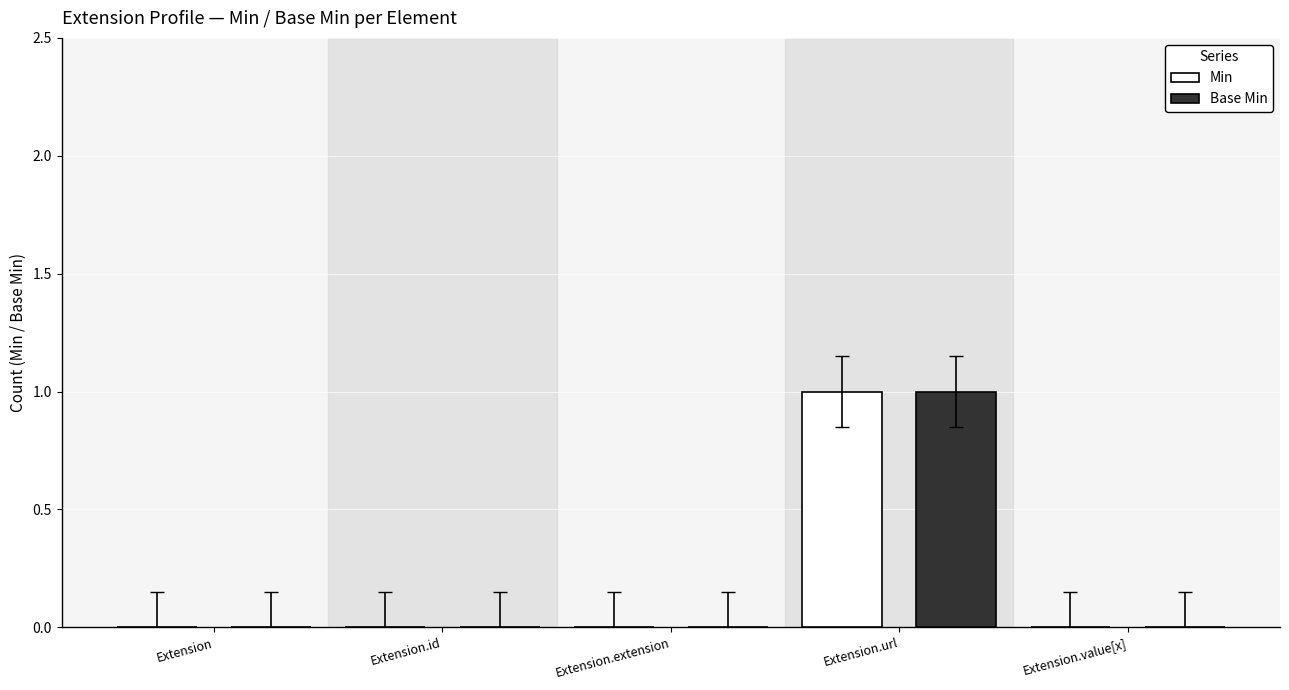

The Min series shows 1 at Extension.url. True or false?

True